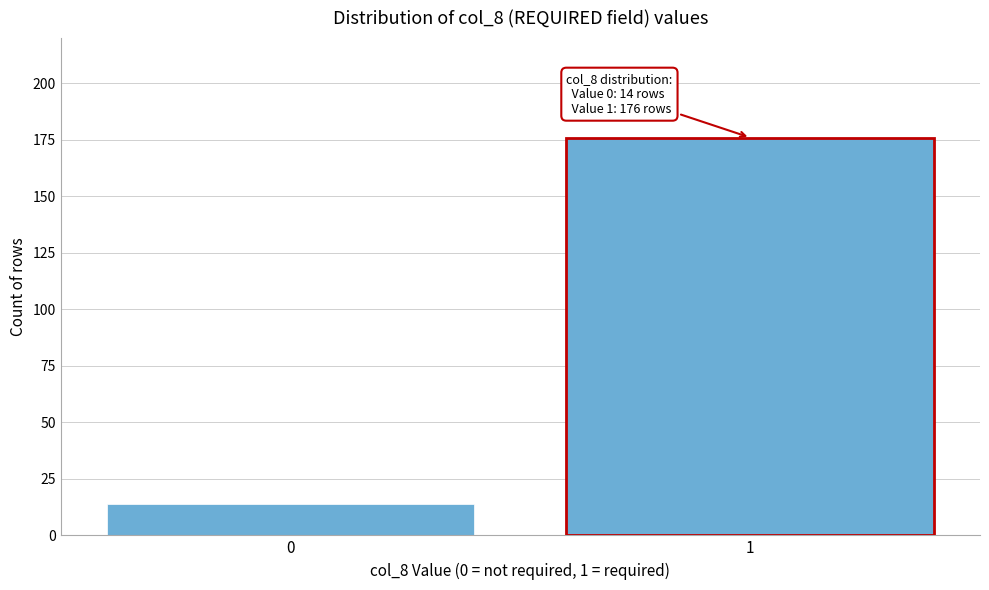

Reading right to left, list all the values displayed in this chart.

176	14